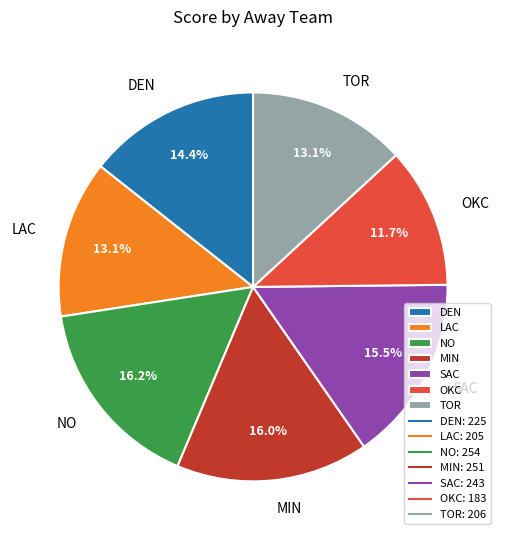

Count the number of slices in the pie.

7